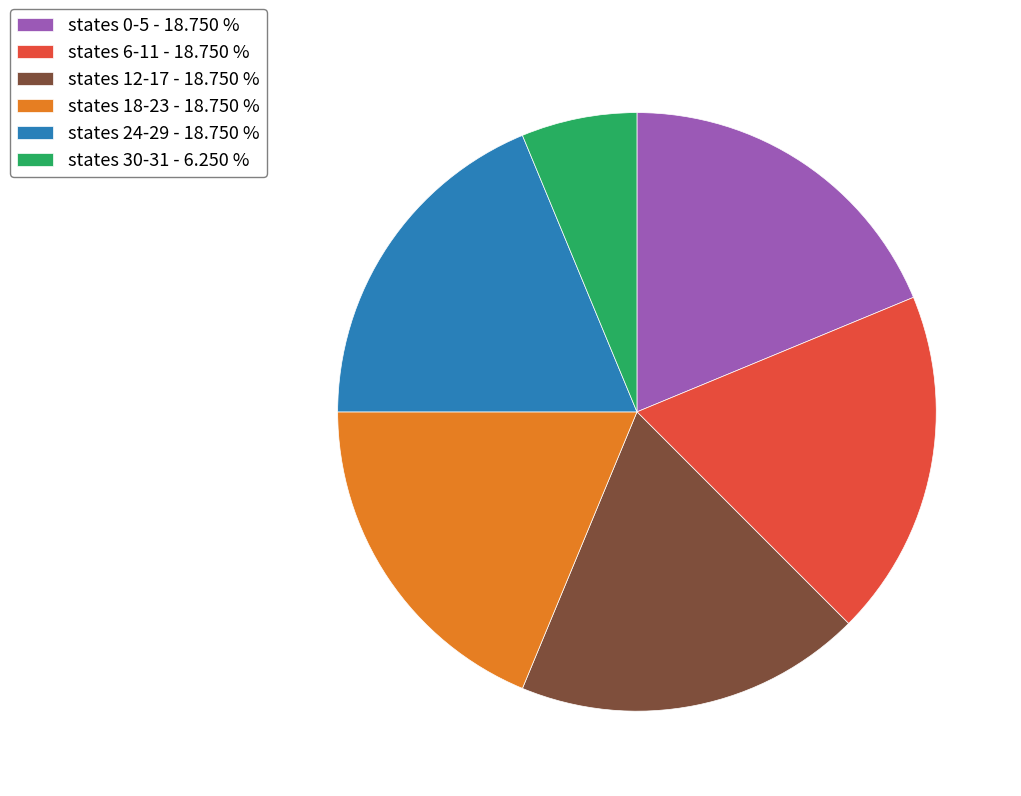

What is the smallest slice in the pie chart?

states 30-31 - 6.250 %